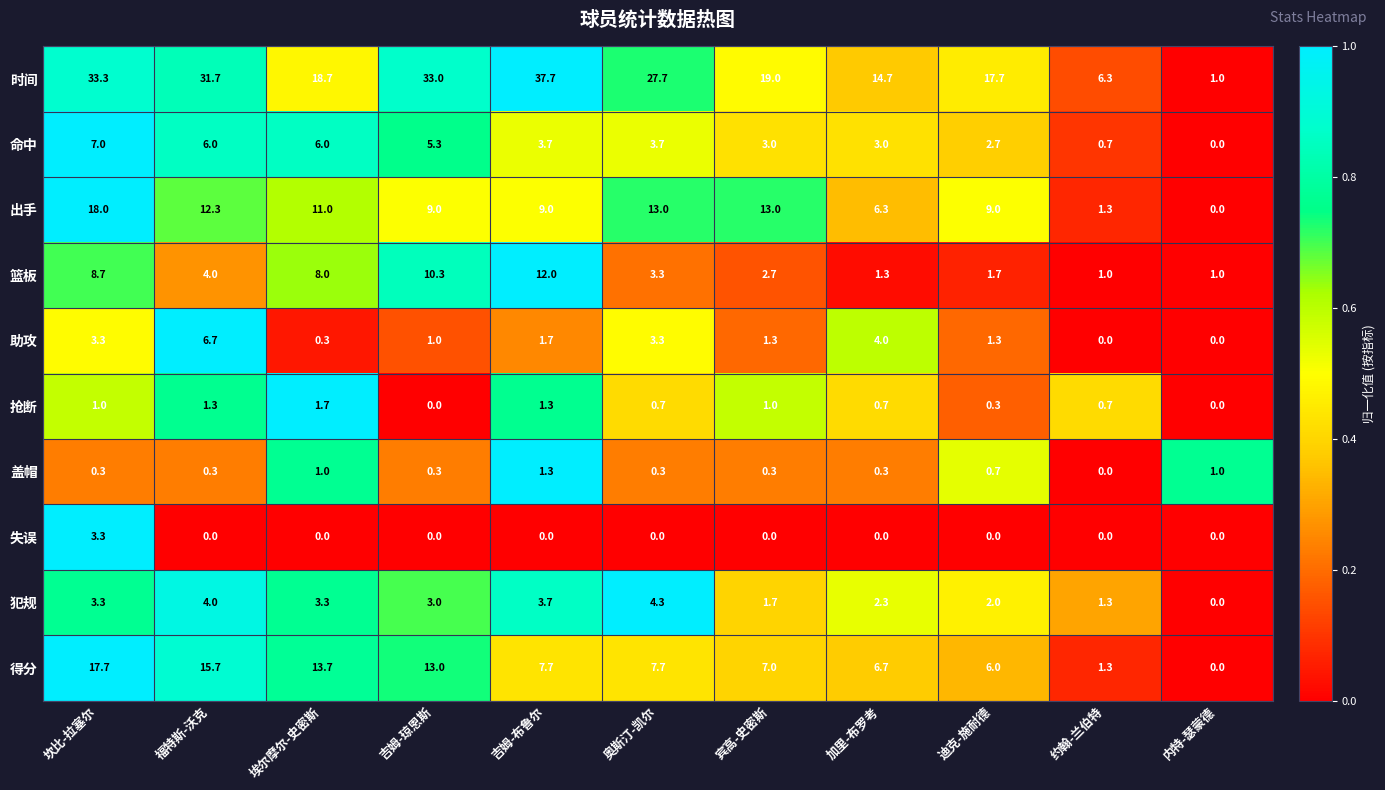

Between 加里-布罗考 and 迪克-施耐德, which series saw the biggest shift?

时间